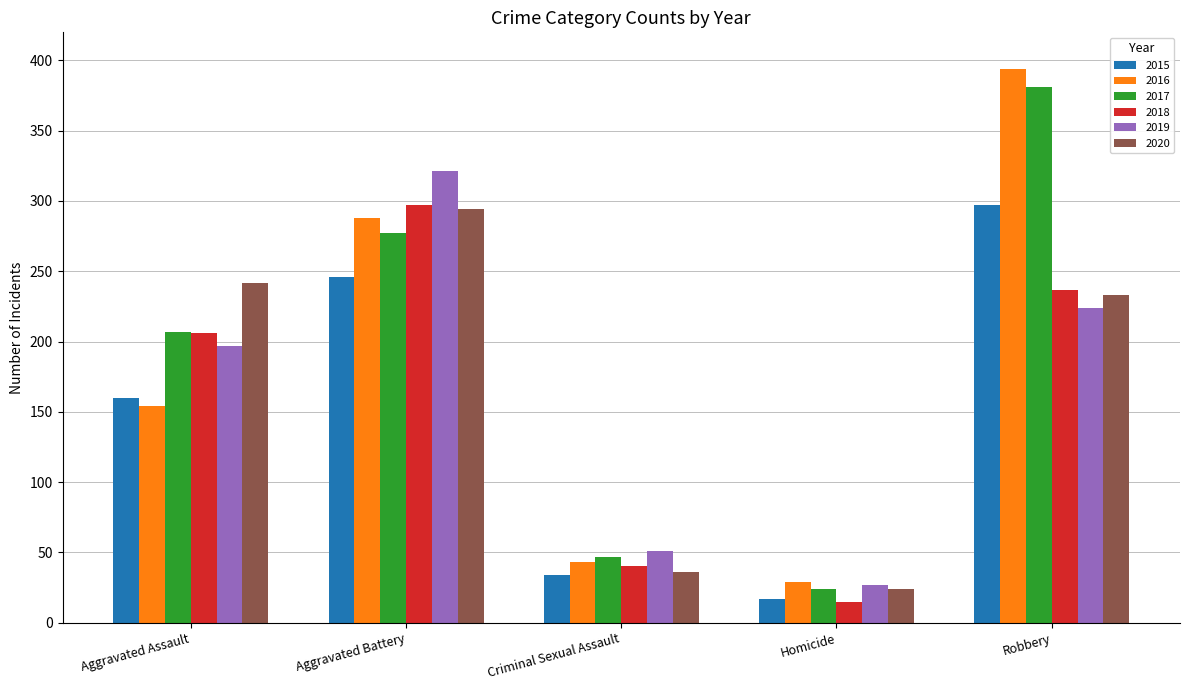

Which series has the widest spread of values?

2016